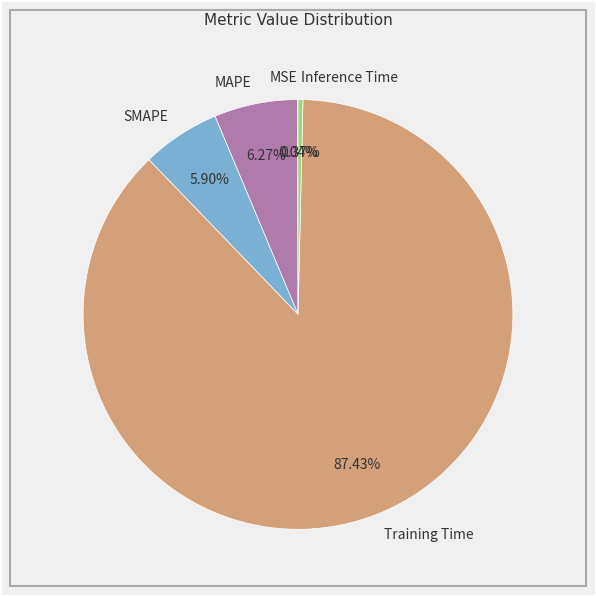

What is the majority slice?

Training Time